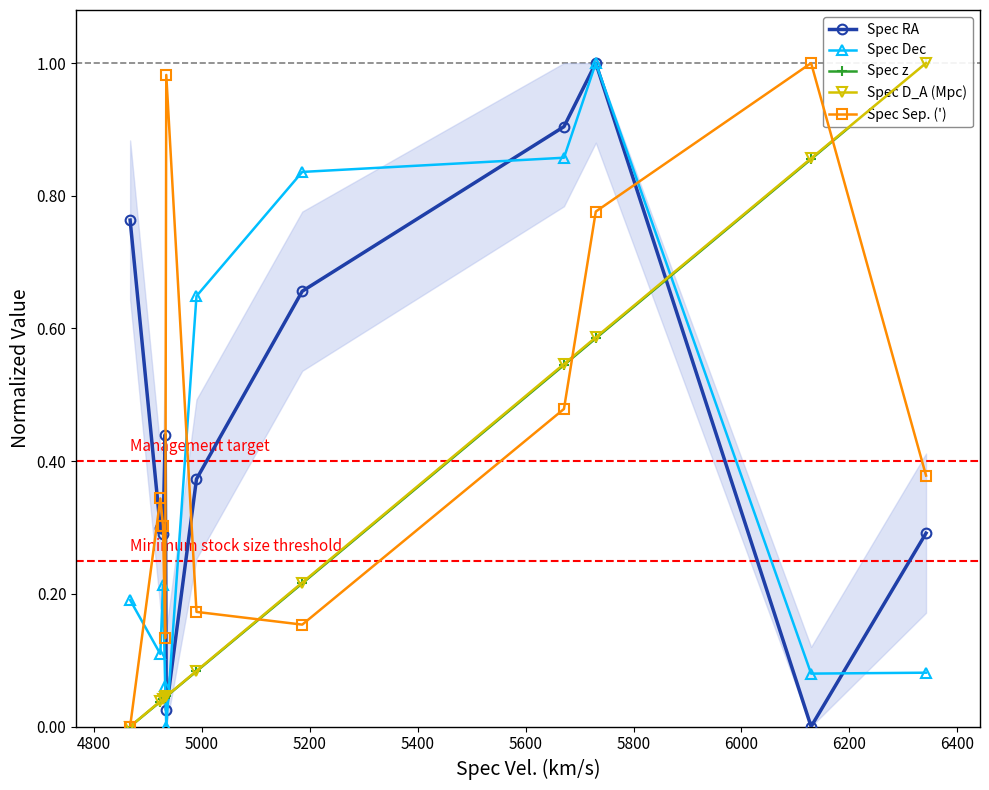

True or false: Spec Sep. (') has more than 2 interior local peaks.

True